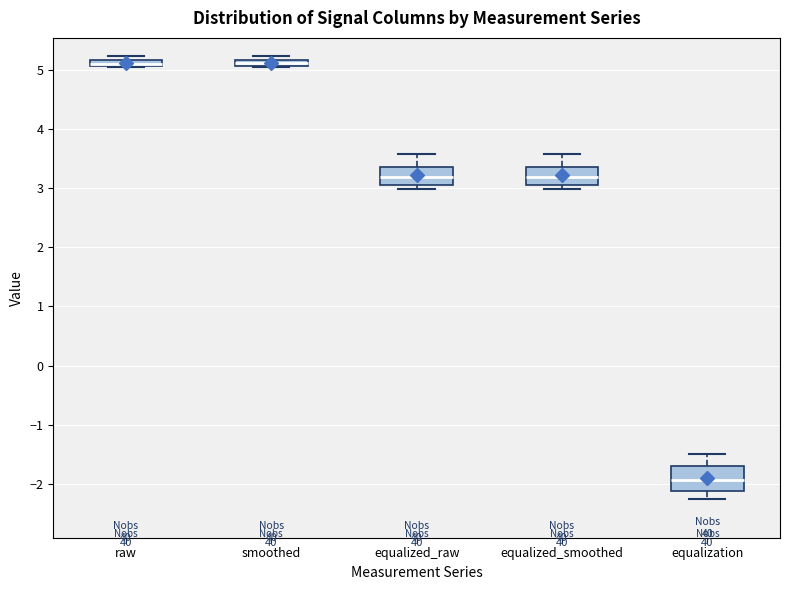

Where does the upper whisker of the box for equalized_smoothed end on the y-axis? The values are not printed on the chart, so give them approximately, as read against the axis.

3.6